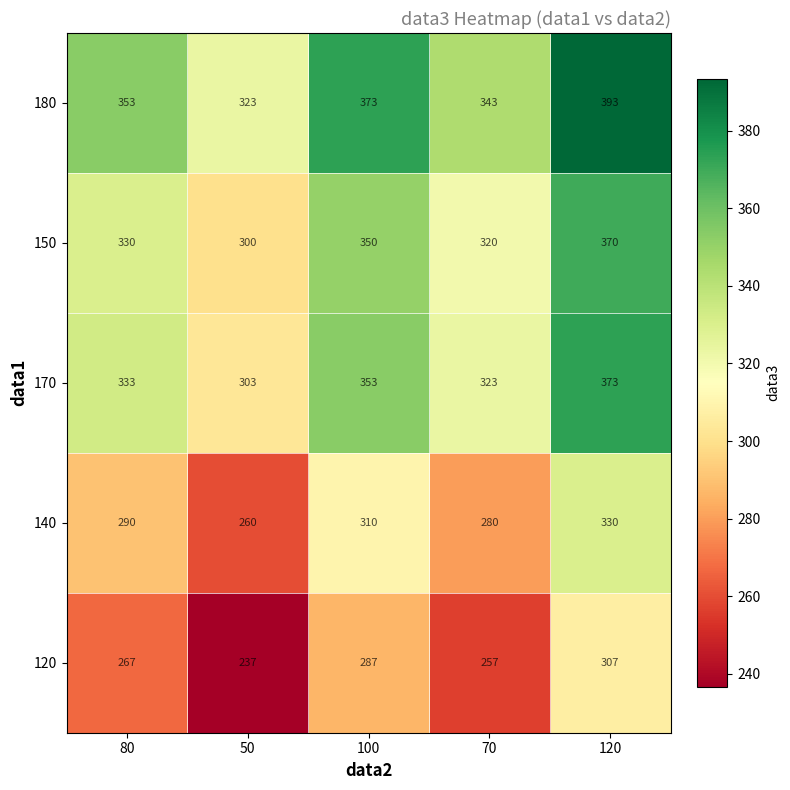

Reading left to right, extract all data points from this chart.

180: 80=353	50=323	100=373	70=343	120=393
150: 80=330	50=300	100=350	70=320	120=370
170: 80=333	50=303	100=353	70=323	120=373
140: 80=290	50=260	100=310	70=280	120=330
120: 80=267	50=237	100=287	70=257	120=307